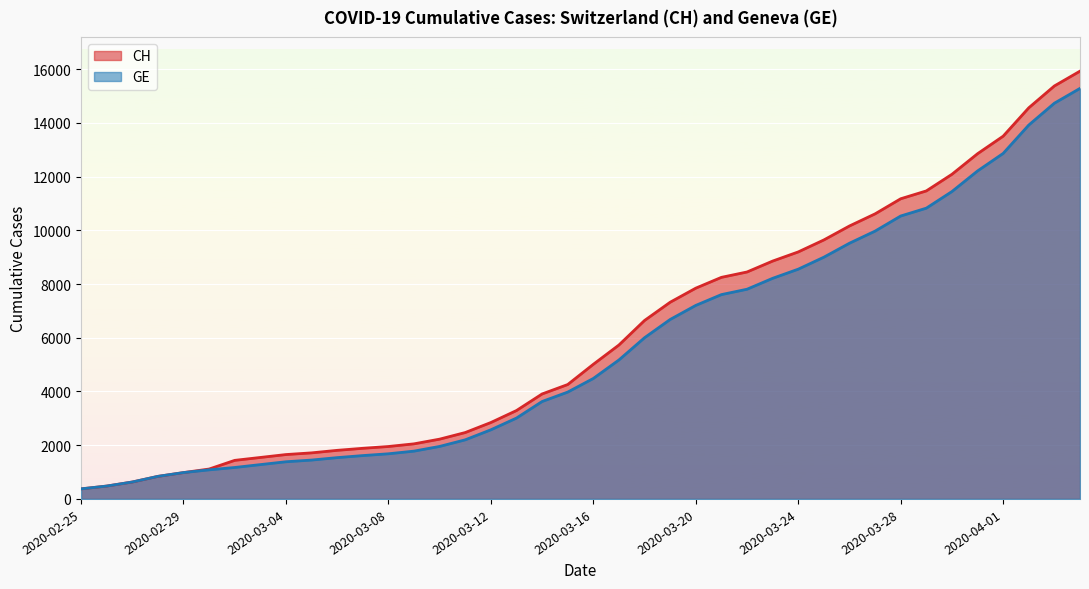

At which category is the sum across all series the highest?

2020-04-04